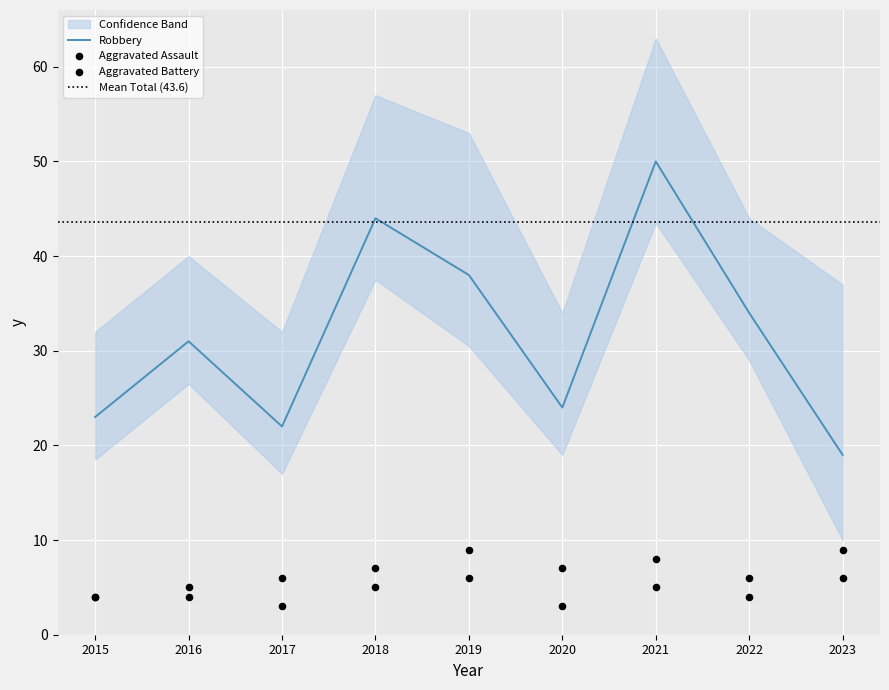

Which series has the largest total across all categories?

Robbery